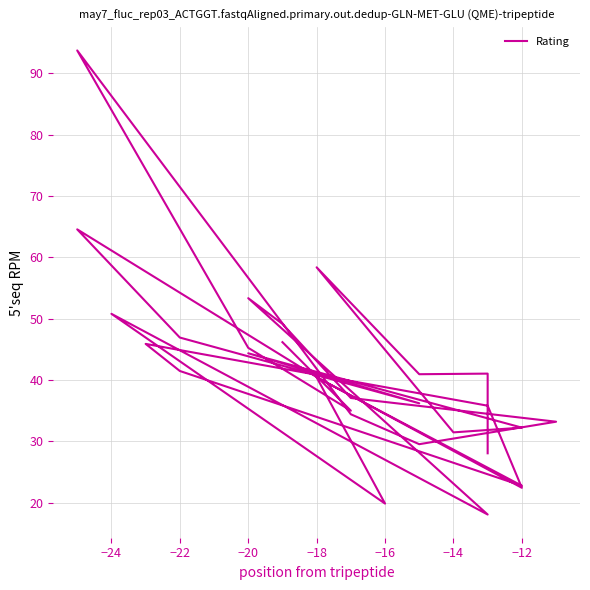

How many lines are shown in the chart?

1